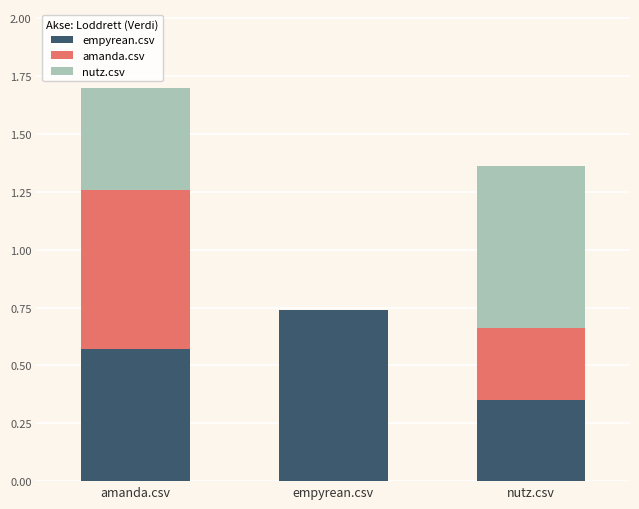

What is the total value across all series at nutz.csv?

1.4